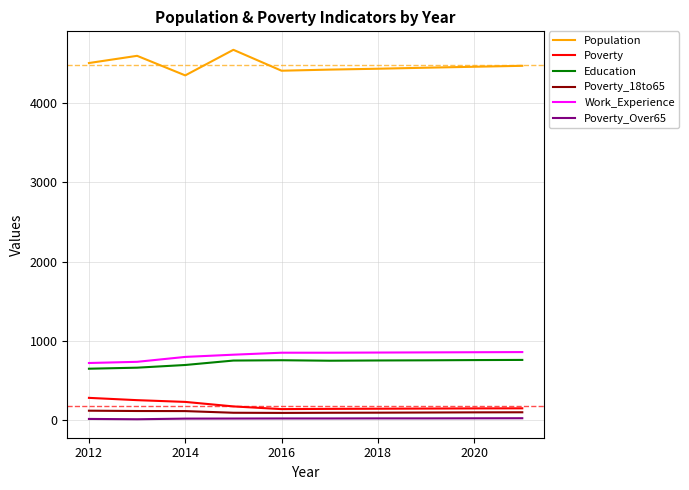

How many lines are shown in the chart?

6